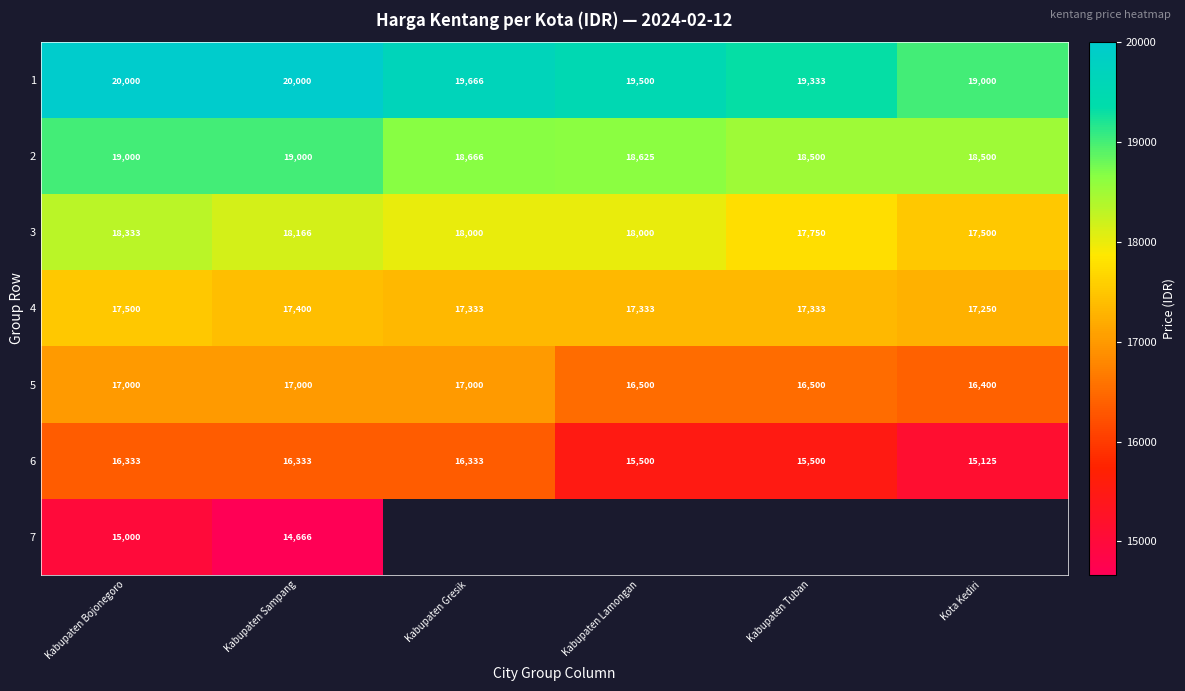

How many data points does each series have?

6